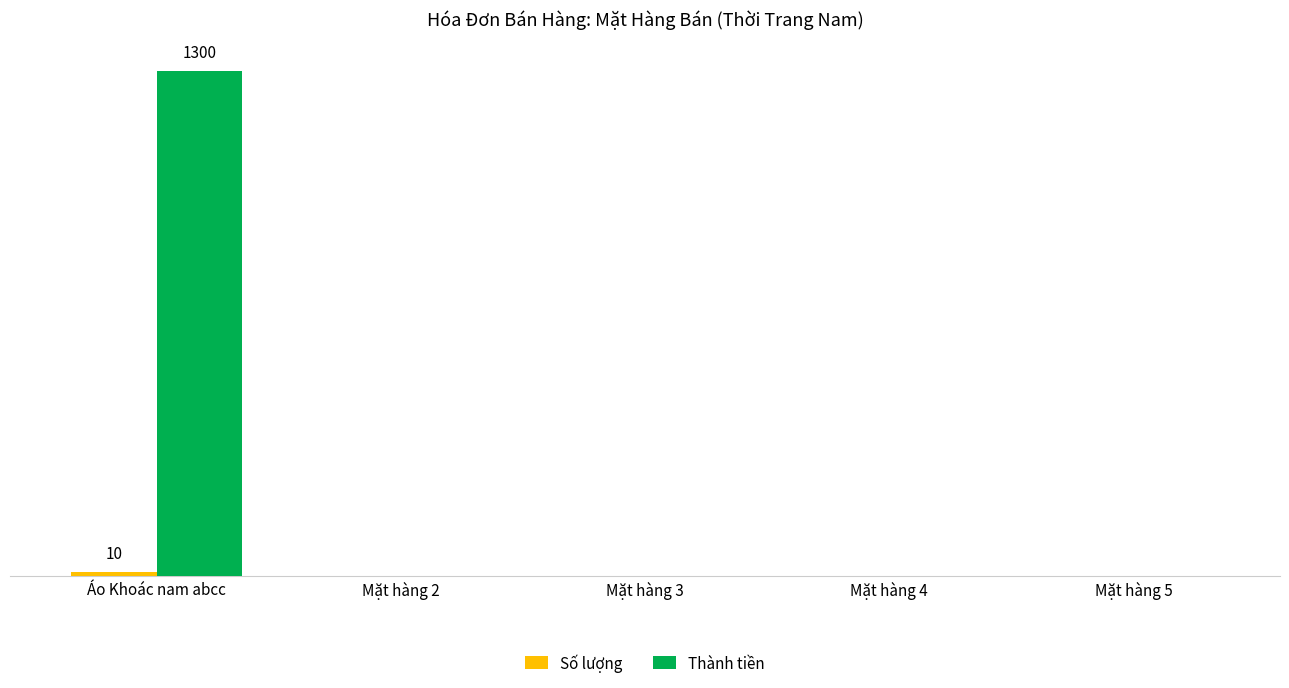

Reading right to left, list all the values displayed in this chart.

Số lượng: Mặt hàng 5=0	Mặt hàng 4=0	Mặt hàng 3=0	Mặt hàng 2=0	Áo Khoác nam abcc=10
Thành tiền: Mặt hàng 5=0	Mặt hàng 4=0	Mặt hàng 3=0	Mặt hàng 2=0	Áo Khoác nam abcc=1300